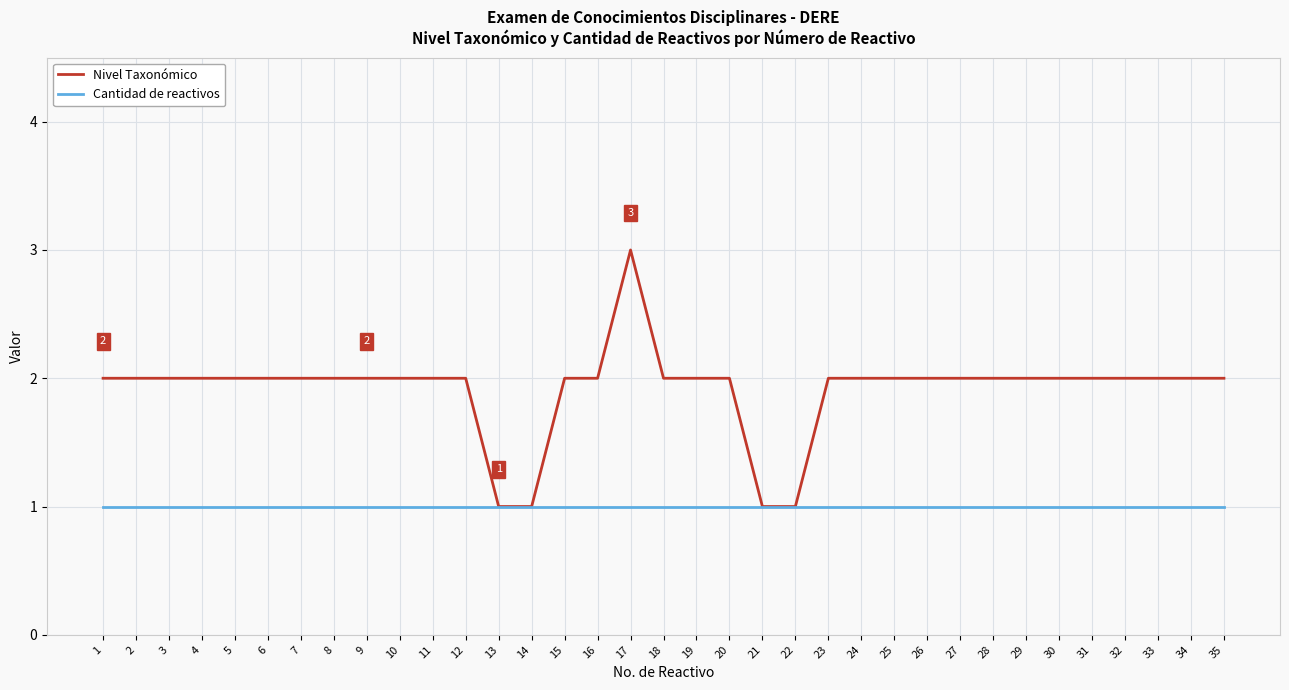

Rank the series by their average value, from highest to lowest.

Nivel Taxonómico, Cantidad de reactivos